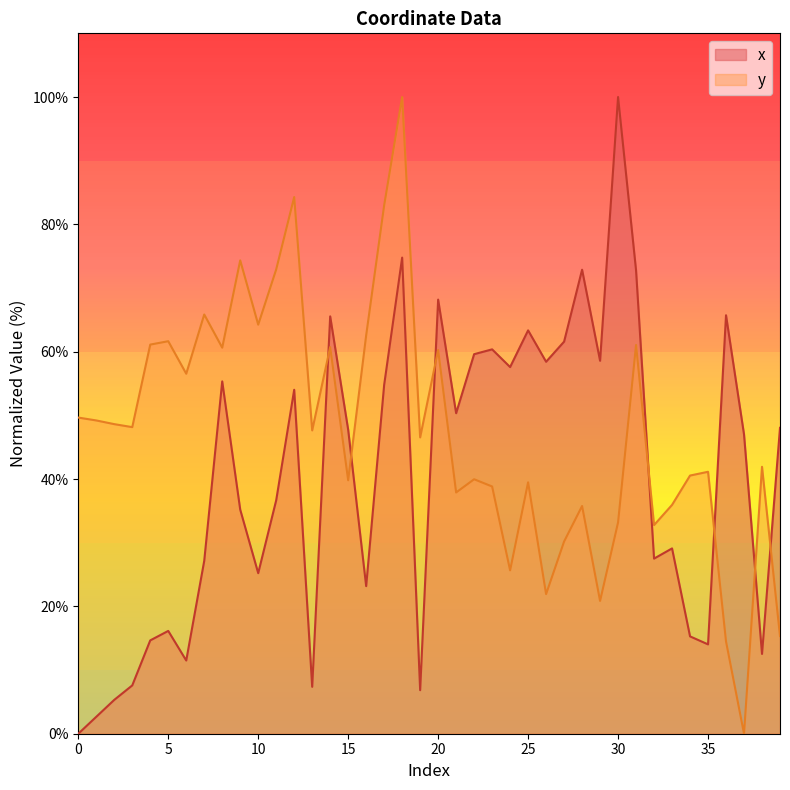

Which series has the largest total across all categories?

y